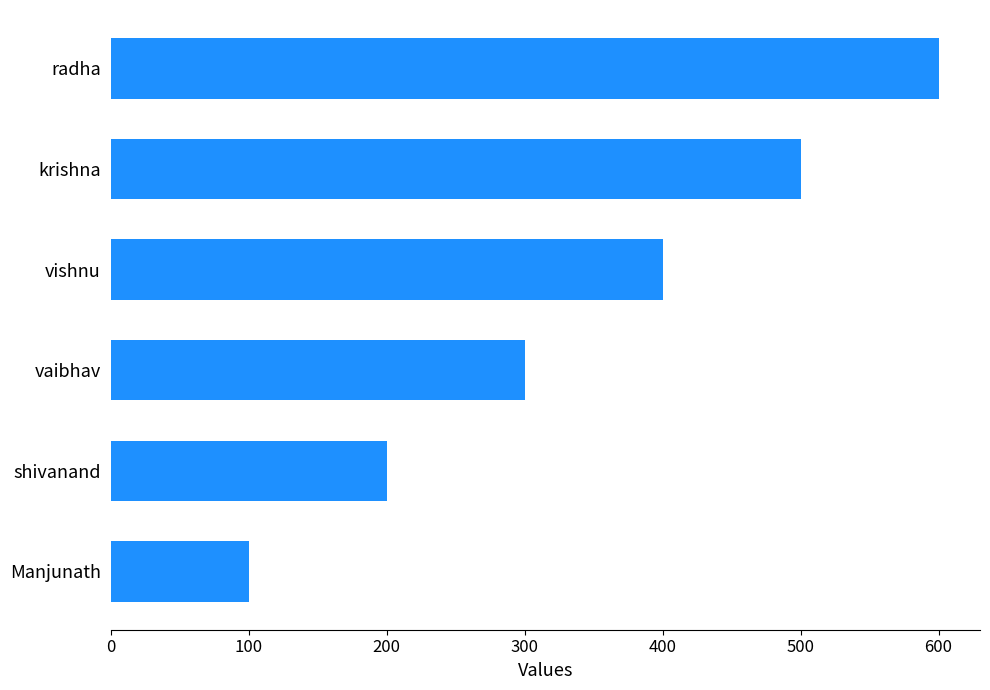

What is the maximum value shown in the chart?

600